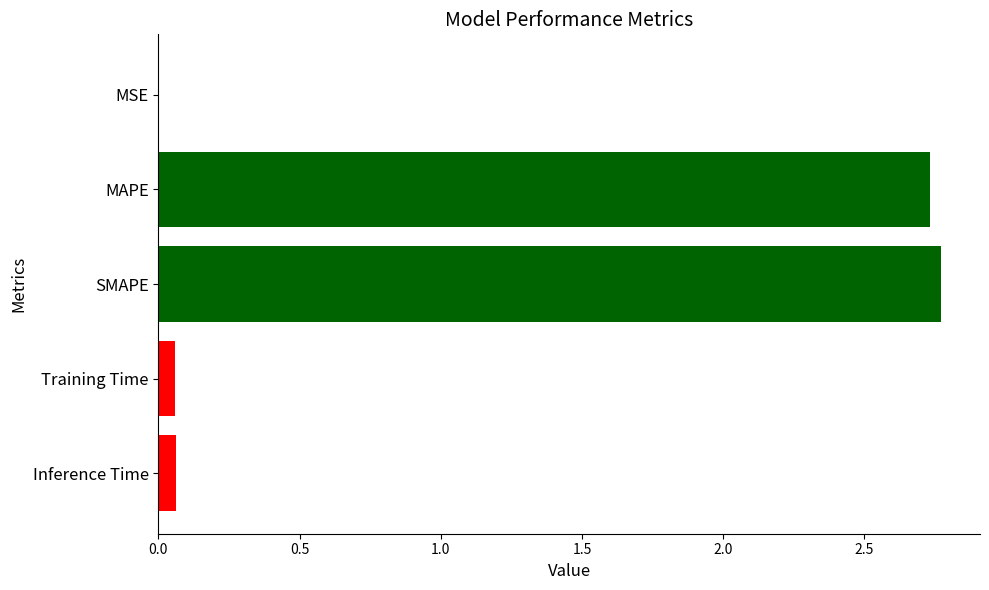

What is the sum of all values?

5.6